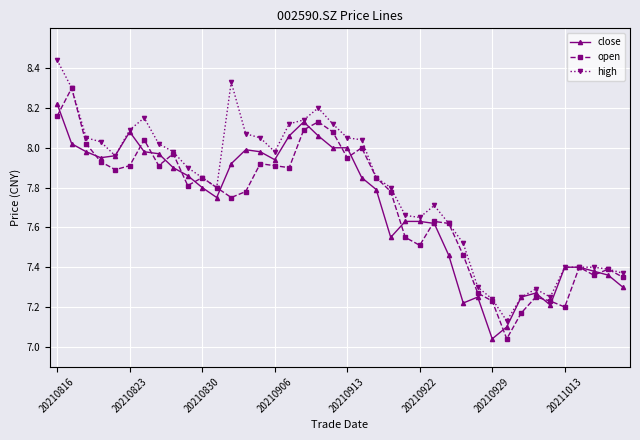

True or false: close has more than 1 interior local peaks.

True